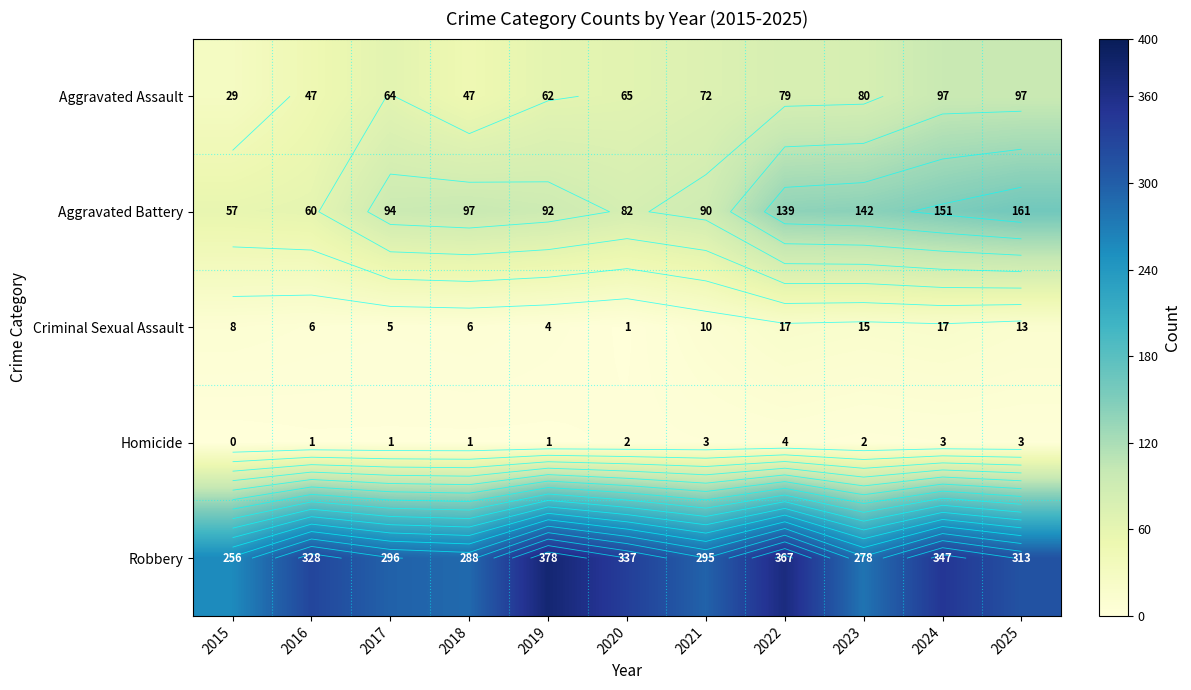

Is it true that Robbery equals 347 at 2024?

True